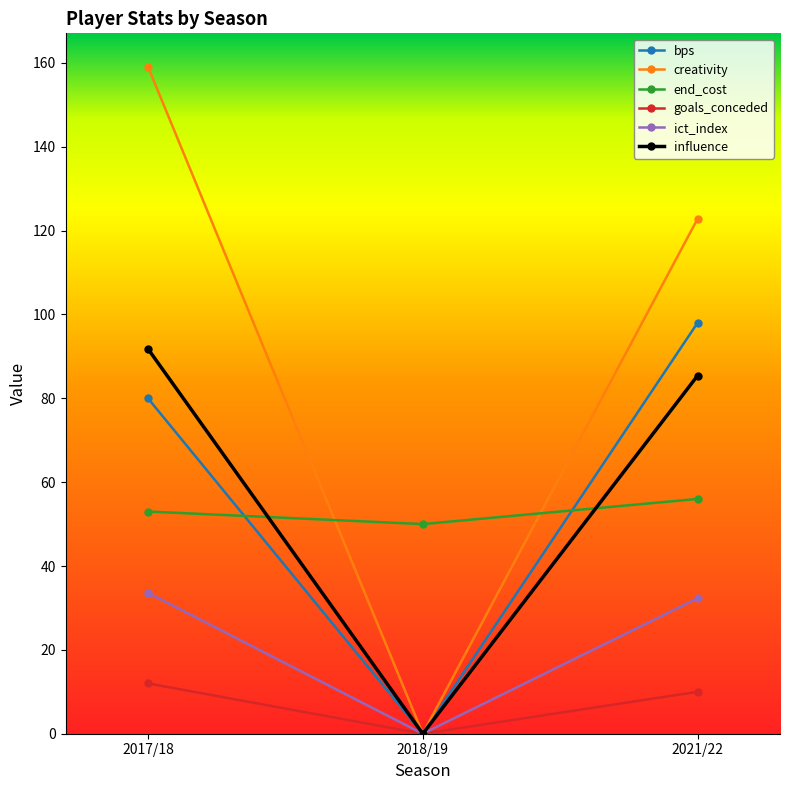

Rank the series by their maximum value, from highest to lowest.

creativity, bps, influence, end_cost, ict_index, goals_conceded